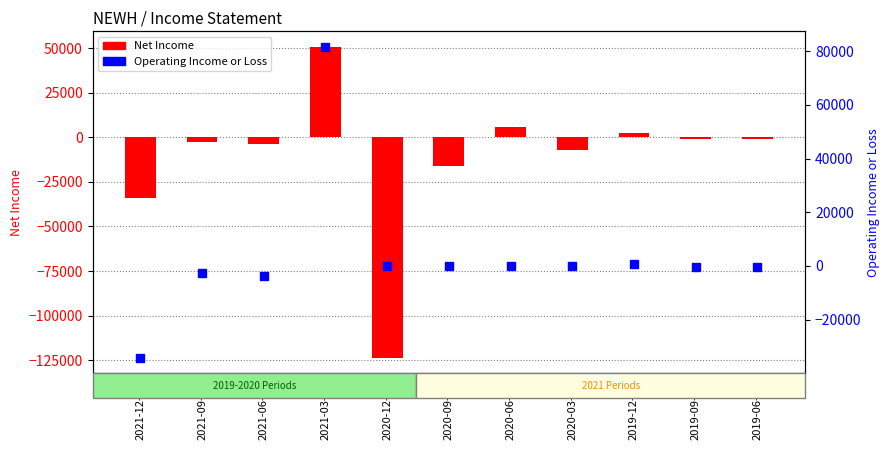

Rank the series by their maximum value, from lowest to highest.

Net Income, Operating Income or Loss